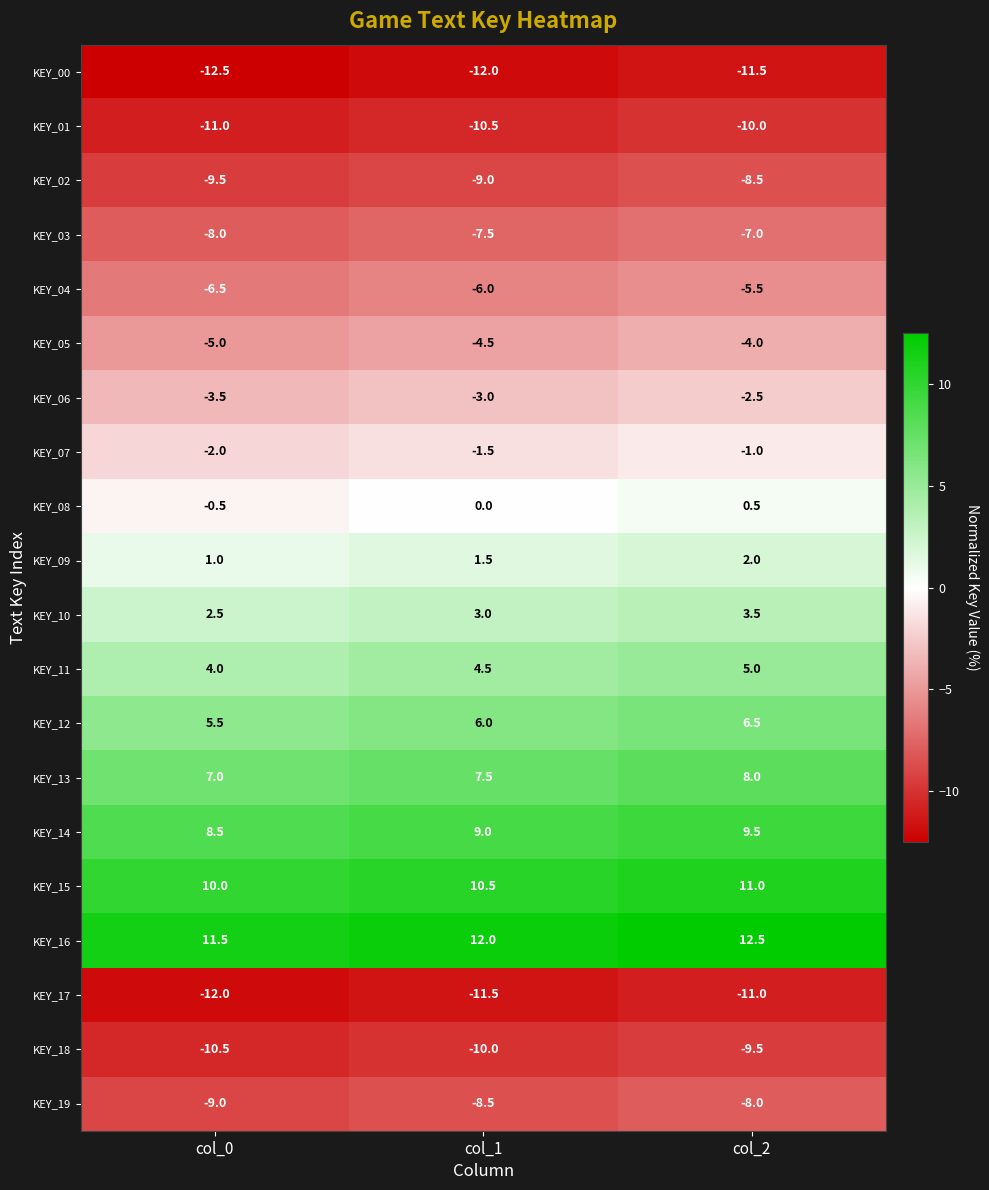

Where is KEY_19 nearest to the value -8?

col_2